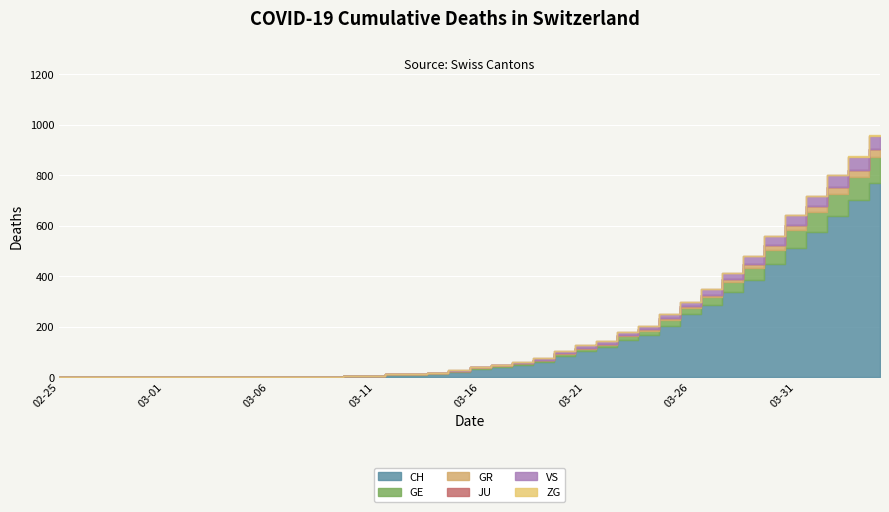

What is the difference between the highest and lowest values at 2020-03-15?

22